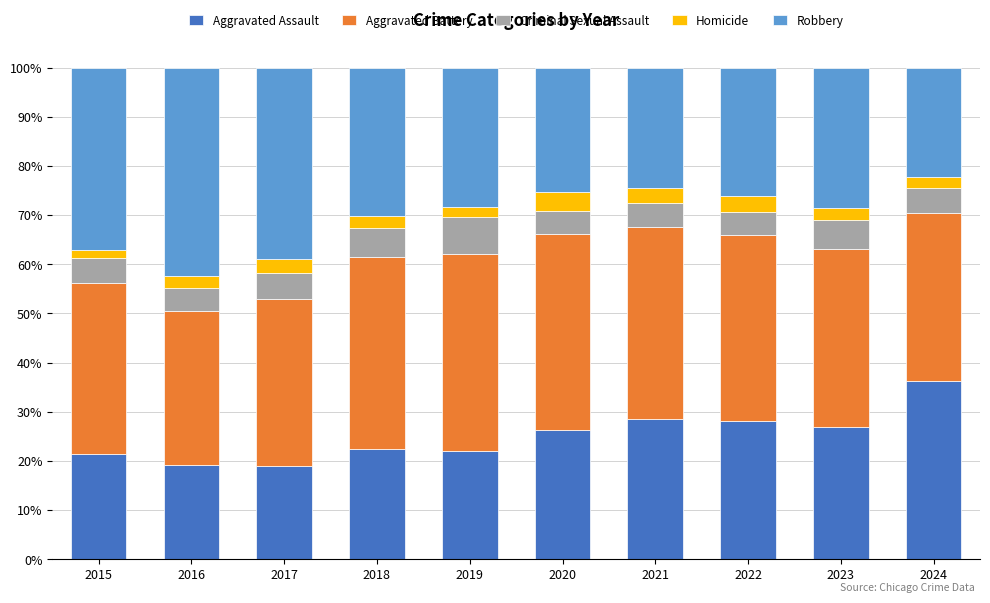

How many values in the Aggravated Assault series are below 26?

5